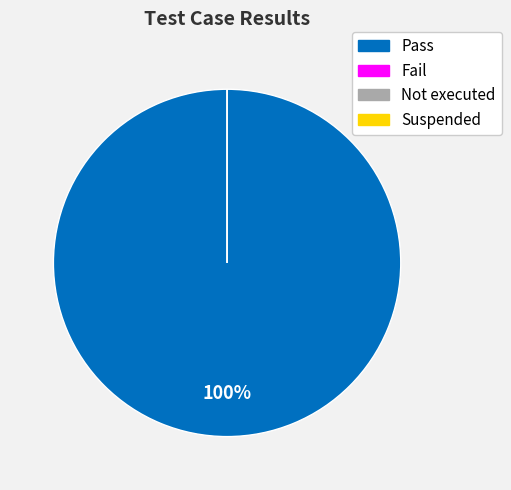

Rank the categories by value from lowest to highest.

Fail, Not executed, Suspended, Pass